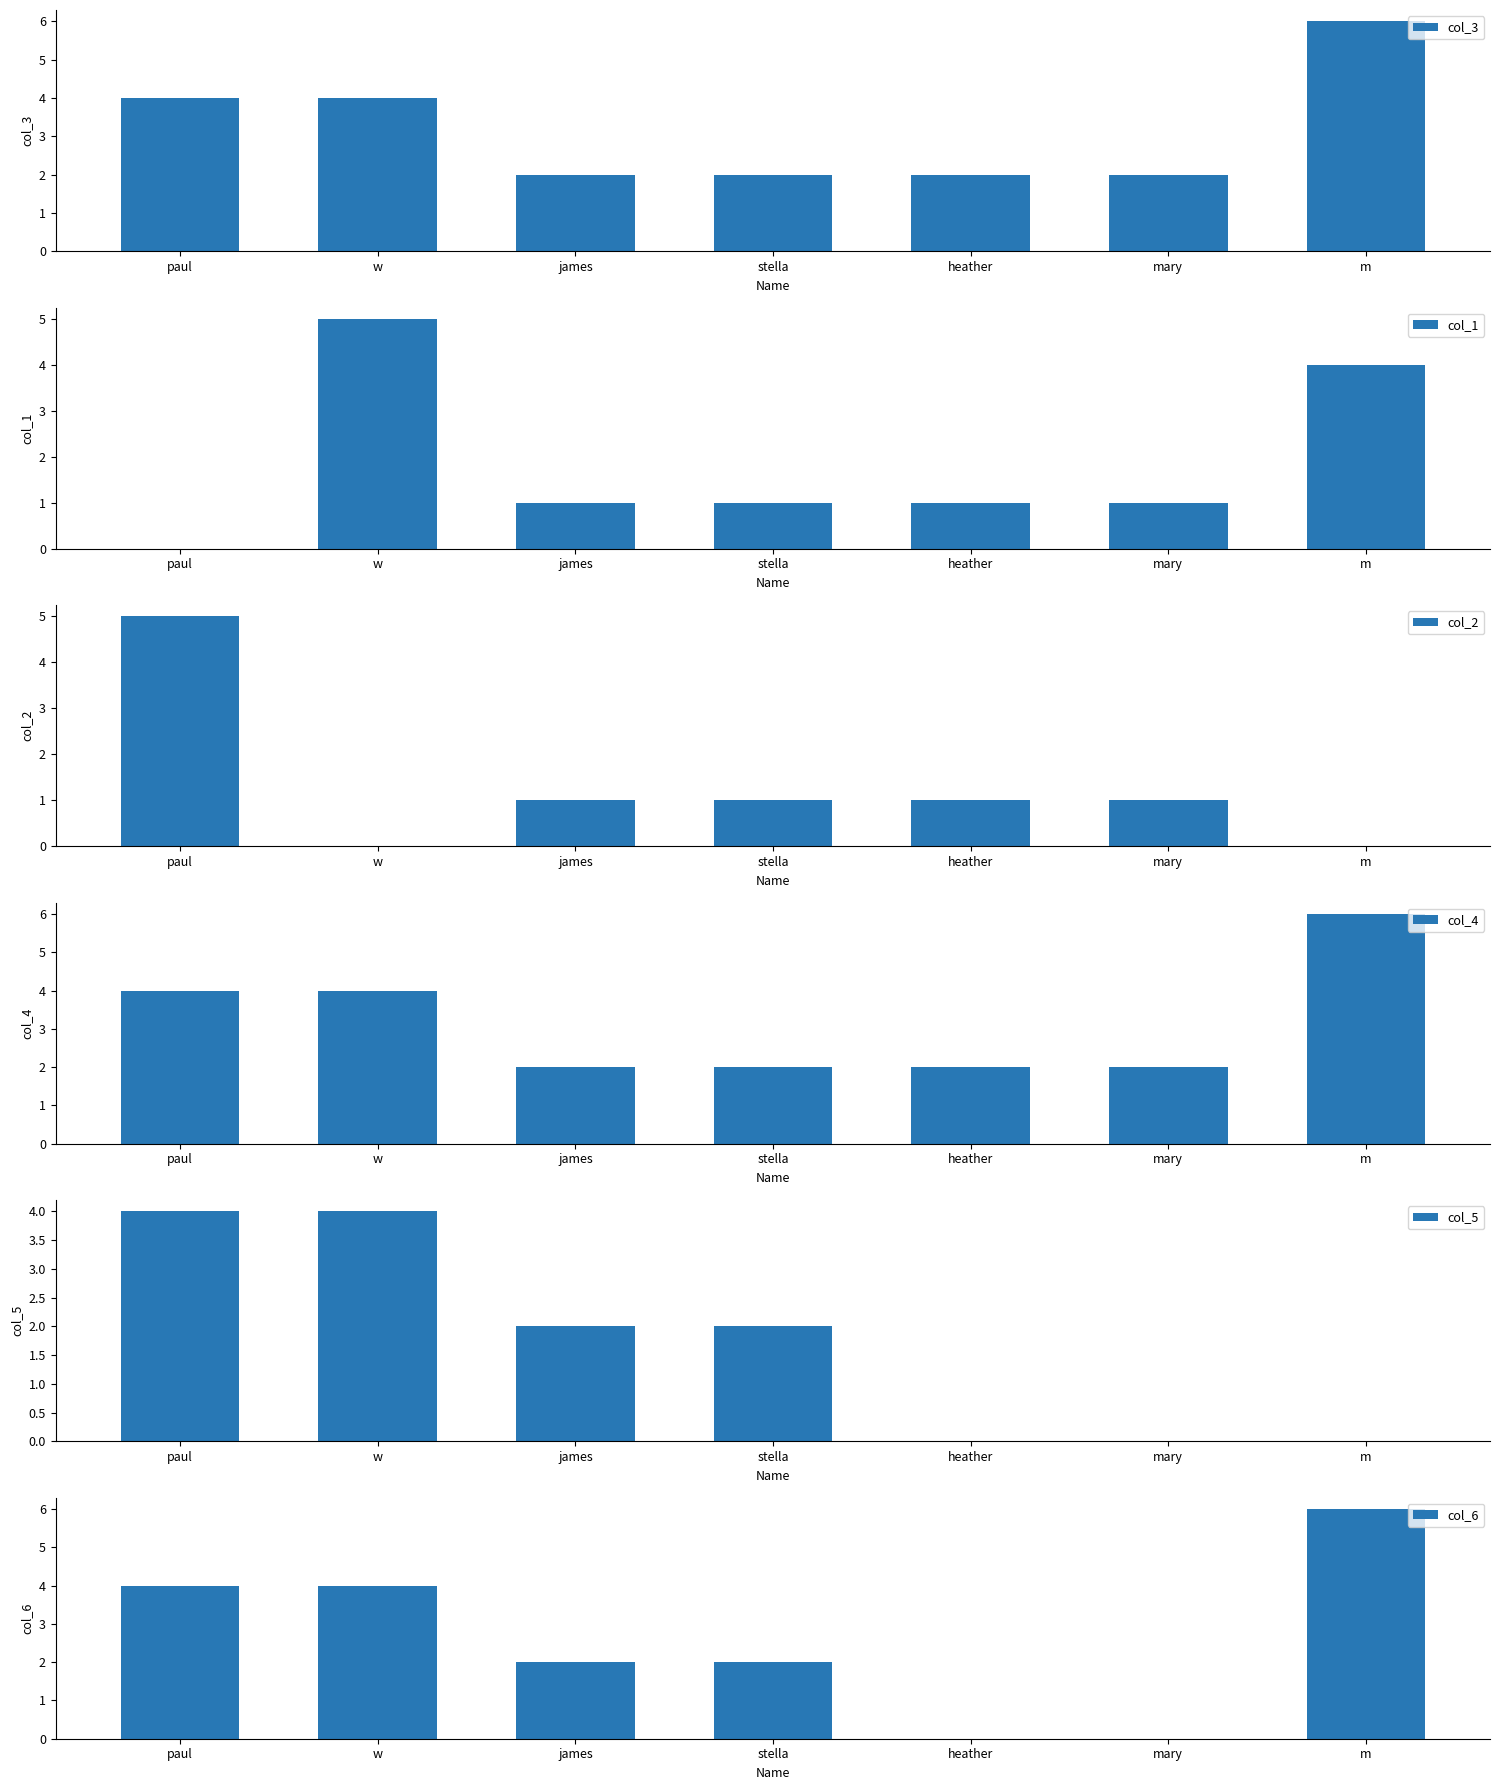

Which category has the highest value in the col_3 series?

m